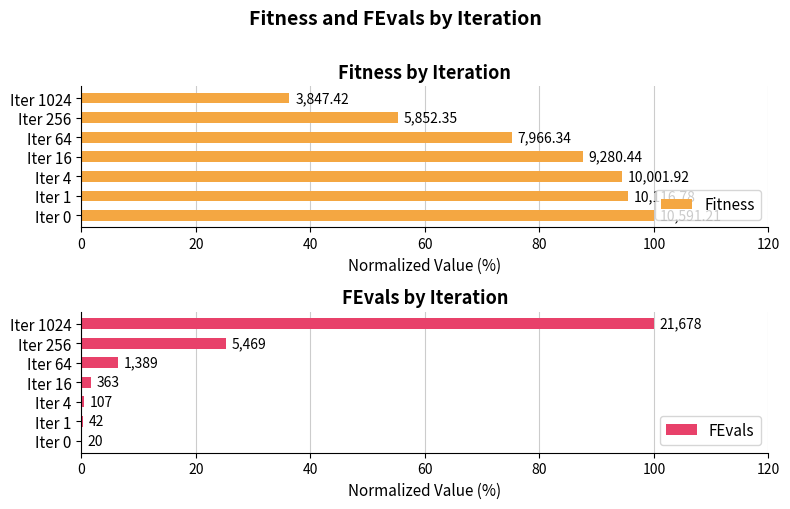

Which series has the largest total across all categories?

Fitness